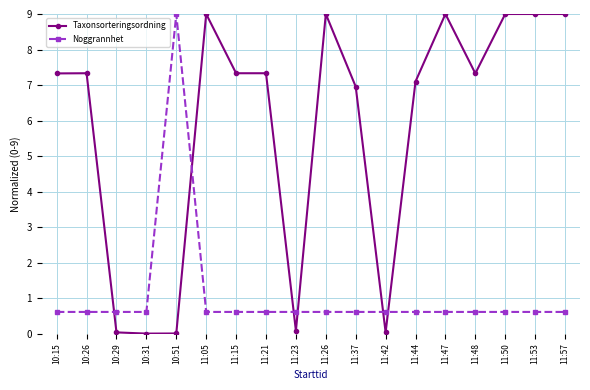

How many data points does each series have?

18